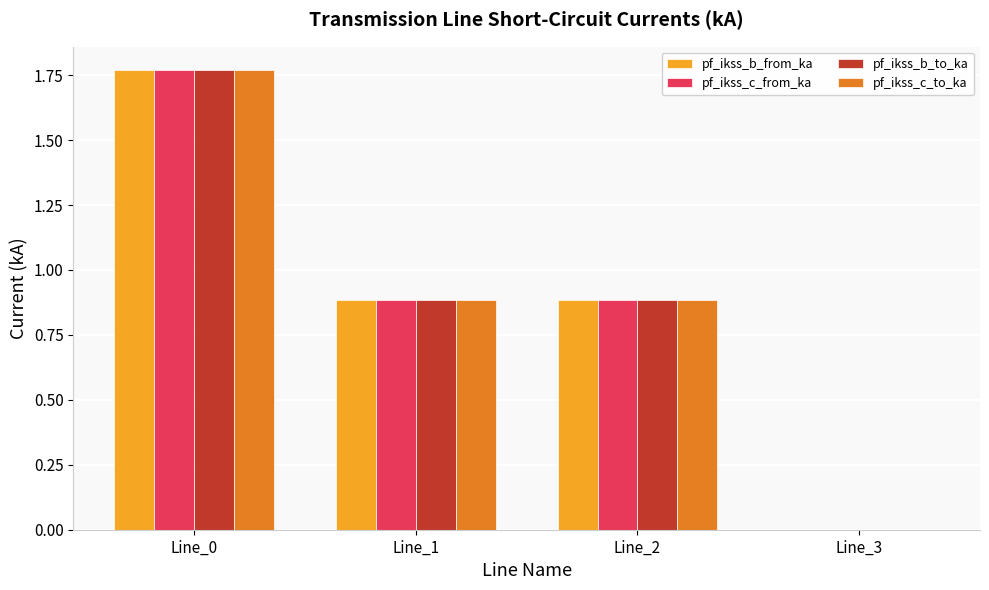

At which category is the sum across all series the highest?

Line_0